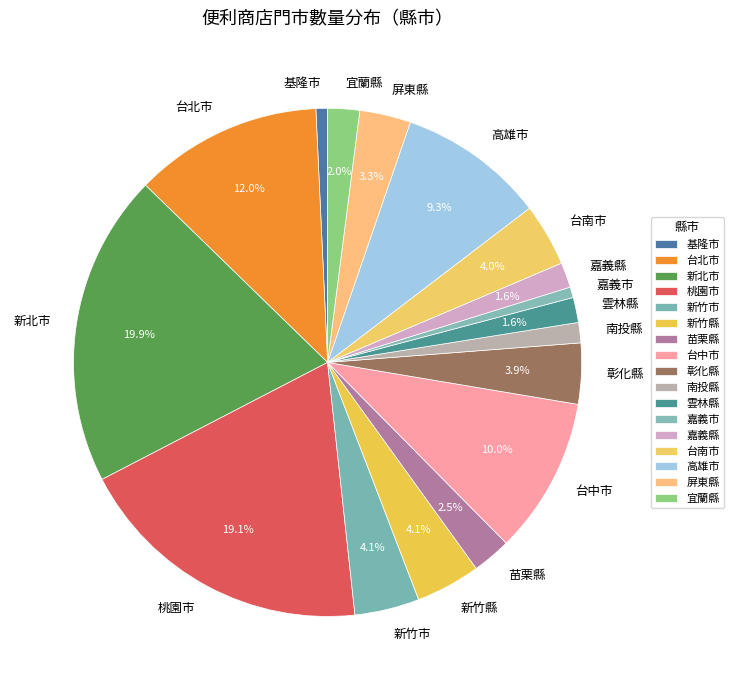

Count the number of slices in the pie.

17